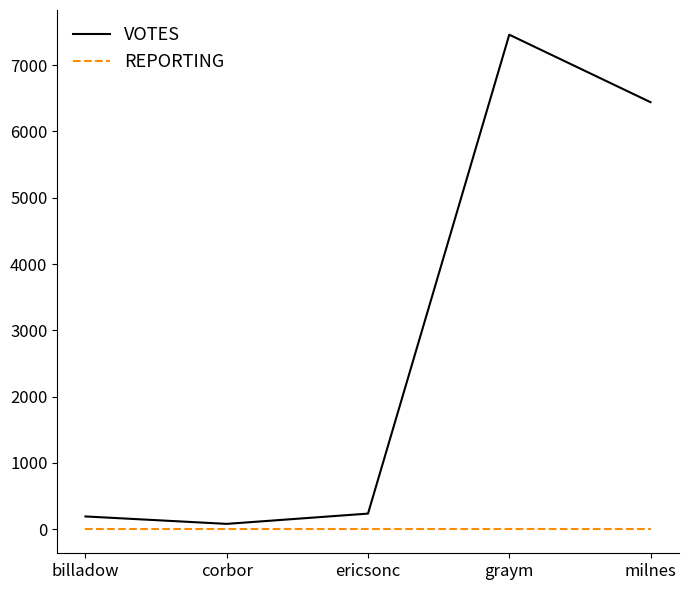

Rank the series by their maximum value, from lowest to highest.

REPORTING, VOTES